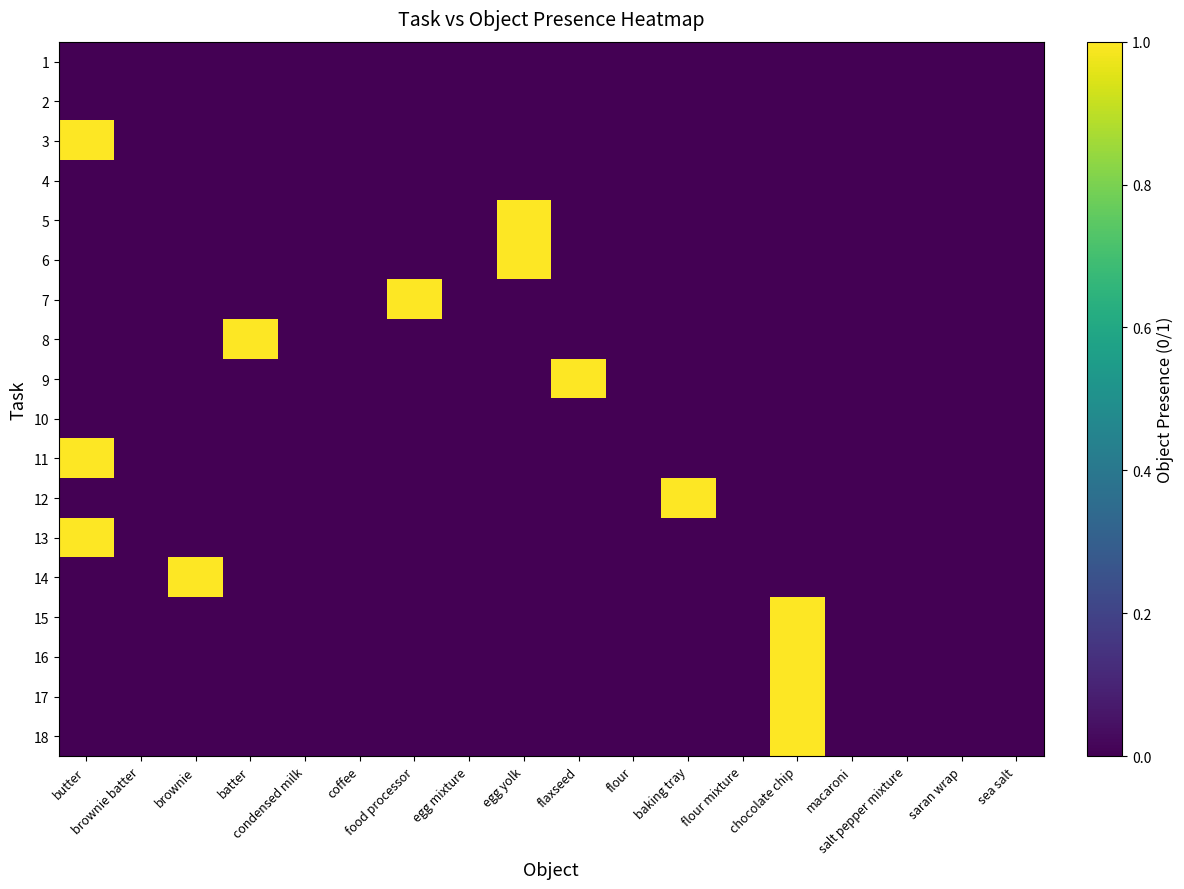

Reading left to right, list all the values displayed in this chart.

1: butter=0	brownie batter=0	brownie=0	batter=0	condensed milk=0	coffee=0	food processor=0	egg mixture=0	egg yolk=0	flaxseed=0	flour=0	baking tray=0	flour mixture=0	chocolate chip=0	macaroni=0	salt pepper mixture=0	saran wrap=0	sea salt=0
2: butter=0	brownie batter=0	brownie=0	batter=0	condensed milk=0	coffee=0	food processor=0	egg mixture=0	egg yolk=0	flaxseed=0	flour=0	baking tray=0	flour mixture=0	chocolate chip=0	macaroni=0	salt pepper mixture=0	saran wrap=0	sea salt=0
3: butter=1	brownie batter=0	brownie=0	batter=0	condensed milk=0	coffee=0	food processor=0	egg mixture=0	egg yolk=0	flaxseed=0	flour=0	baking tray=0	flour mixture=0	chocolate chip=0	macaroni=0	salt pepper mixture=0	saran wrap=0	sea salt=0
4: butter=0	brownie batter=0	brownie=0	batter=0	condensed milk=0	coffee=0	food processor=0	egg mixture=0	egg yolk=0	flaxseed=0	flour=0	baking tray=0	flour mixture=0	chocolate chip=0	macaroni=0	salt pepper mixture=0	saran wrap=0	sea salt=0
5: butter=0	brownie batter=0	brownie=0	batter=0	condensed milk=0	coffee=0	food processor=0	egg mixture=0	egg yolk=1	flaxseed=0	flour=0	baking tray=0	flour mixture=0	chocolate chip=0	macaroni=0	salt pepper mixture=0	saran wrap=0	sea salt=0
6: butter=0	brownie batter=0	brownie=0	batter=0	condensed milk=0	coffee=0	food processor=0	egg mixture=0	egg yolk=1	flaxseed=0	flour=0	baking tray=0	flour mixture=0	chocolate chip=0	macaroni=0	salt pepper mixture=0	saran wrap=0	sea salt=0
7: butter=0	brownie batter=0	brownie=0	batter=0	condensed milk=0	coffee=0	food processor=1	egg mixture=0	egg yolk=0	flaxseed=0	flour=0	baking tray=0	flour mixture=0	chocolate chip=0	macaroni=0	salt pepper mixture=0	saran wrap=0	sea salt=0
8: butter=0	brownie batter=0	brownie=0	batter=1	condensed milk=0	coffee=0	food processor=0	egg mixture=0	egg yolk=0	flaxseed=0	flour=0	baking tray=0	flour mixture=0	chocolate chip=0	macaroni=0	salt pepper mixture=0	saran wrap=0	sea salt=0
9: butter=0	brownie batter=0	brownie=0	batter=0	condensed milk=0	coffee=0	food processor=0	egg mixture=0	egg yolk=0	flaxseed=1	flour=0	baking tray=0	flour mixture=0	chocolate chip=0	macaroni=0	salt pepper mixture=0	saran wrap=0	sea salt=0
10: butter=0	brownie batter=0	brownie=0	batter=0	condensed milk=0	coffee=0	food processor=0	egg mixture=0	egg yolk=0	flaxseed=0	flour=0	baking tray=0	flour mixture=0	chocolate chip=0	macaroni=0	salt pepper mixture=0	saran wrap=0	sea salt=0
11: butter=1	brownie batter=0	brownie=0	batter=0	condensed milk=0	coffee=0	food processor=0	egg mixture=0	egg yolk=0	flaxseed=0	flour=0	baking tray=0	flour mixture=0	chocolate chip=0	macaroni=0	salt pepper mixture=0	saran wrap=0	sea salt=0
12: butter=0	brownie batter=0	brownie=0	batter=0	condensed milk=0	coffee=0	food processor=0	egg mixture=0	egg yolk=0	flaxseed=0	flour=0	baking tray=1	flour mixture=0	chocolate chip=0	macaroni=0	salt pepper mixture=0	saran wrap=0	sea salt=0
13: butter=1	brownie batter=0	brownie=0	batter=0	condensed milk=0	coffee=0	food processor=0	egg mixture=0	egg yolk=0	flaxseed=0	flour=0	baking tray=0	flour mixture=0	chocolate chip=0	macaroni=0	salt pepper mixture=0	saran wrap=0	sea salt=0
14: butter=0	brownie batter=0	brownie=1	batter=0	condensed milk=0	coffee=0	food processor=0	egg mixture=0	egg yolk=0	flaxseed=0	flour=0	baking tray=0	flour mixture=0	chocolate chip=0	macaroni=0	salt pepper mixture=0	saran wrap=0	sea salt=0
15: butter=0	brownie batter=0	brownie=0	batter=0	condensed milk=0	coffee=0	food processor=0	egg mixture=0	egg yolk=0	flaxseed=0	flour=0	baking tray=0	flour mixture=0	chocolate chip=1	macaroni=0	salt pepper mixture=0	saran wrap=0	sea salt=0
16: butter=0	brownie batter=0	brownie=0	batter=0	condensed milk=0	coffee=0	food processor=0	egg mixture=0	egg yolk=0	flaxseed=0	flour=0	baking tray=0	flour mixture=0	chocolate chip=1	macaroni=0	salt pepper mixture=0	saran wrap=0	sea salt=0
17: butter=0	brownie batter=0	brownie=0	batter=0	condensed milk=0	coffee=0	food processor=0	egg mixture=0	egg yolk=0	flaxseed=0	flour=0	baking tray=0	flour mixture=0	chocolate chip=1	macaroni=0	salt pepper mixture=0	saran wrap=0	sea salt=0
18: butter=0	brownie batter=0	brownie=0	batter=0	condensed milk=0	coffee=0	food processor=0	egg mixture=0	egg yolk=0	flaxseed=0	flour=0	baking tray=0	flour mixture=0	chocolate chip=1	macaroni=0	salt pepper mixture=0	saran wrap=0	sea salt=0